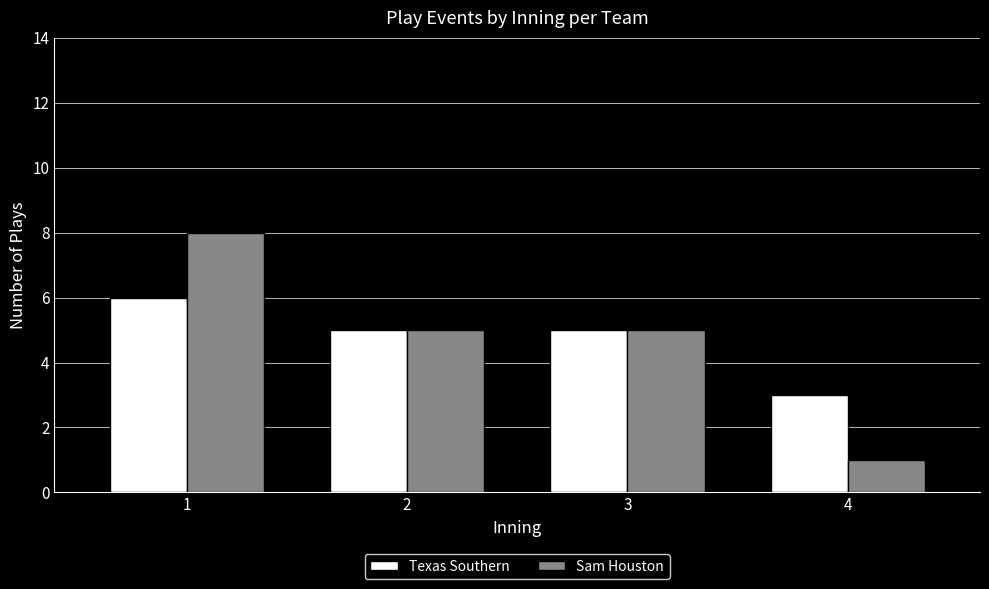

Reading left to right, list all the values displayed in this chart.

Texas Southern: 1=6	2=5	3=5	4=3
Sam Houston: 1=8	2=5	3=5	4=1